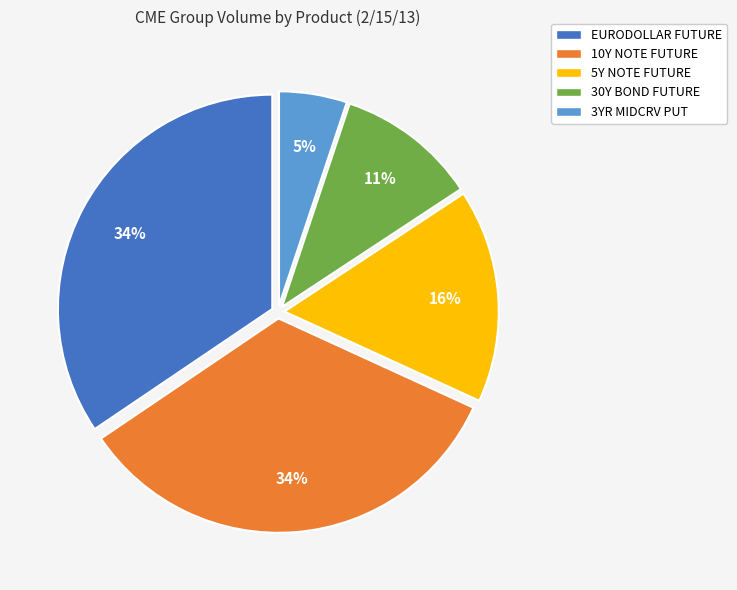

To the nearest percent, what portion does 10Y NOTE FUTURE represent?

34%